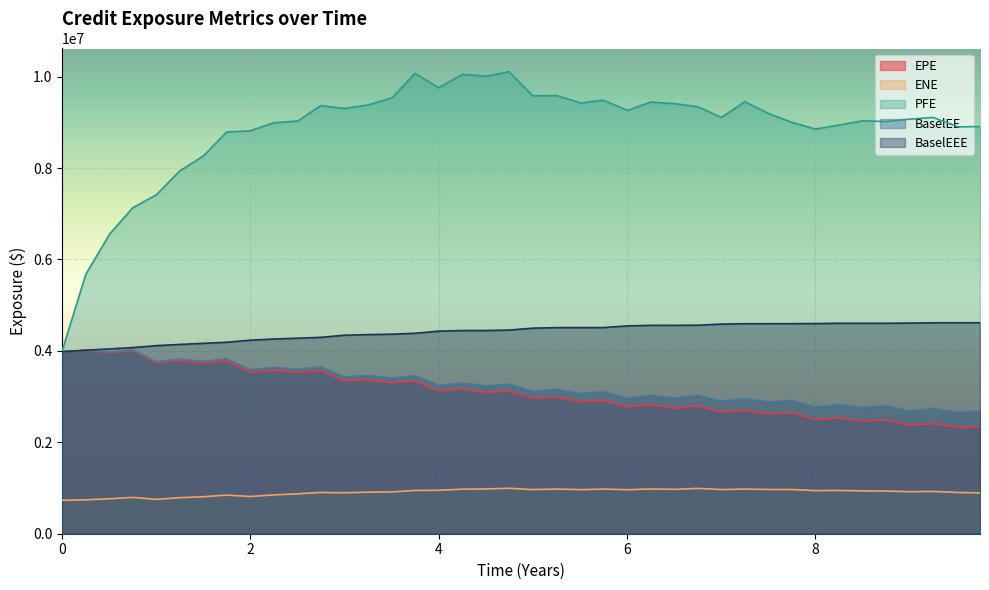

True or false: PFE has more than 1 interior local peaks.

True